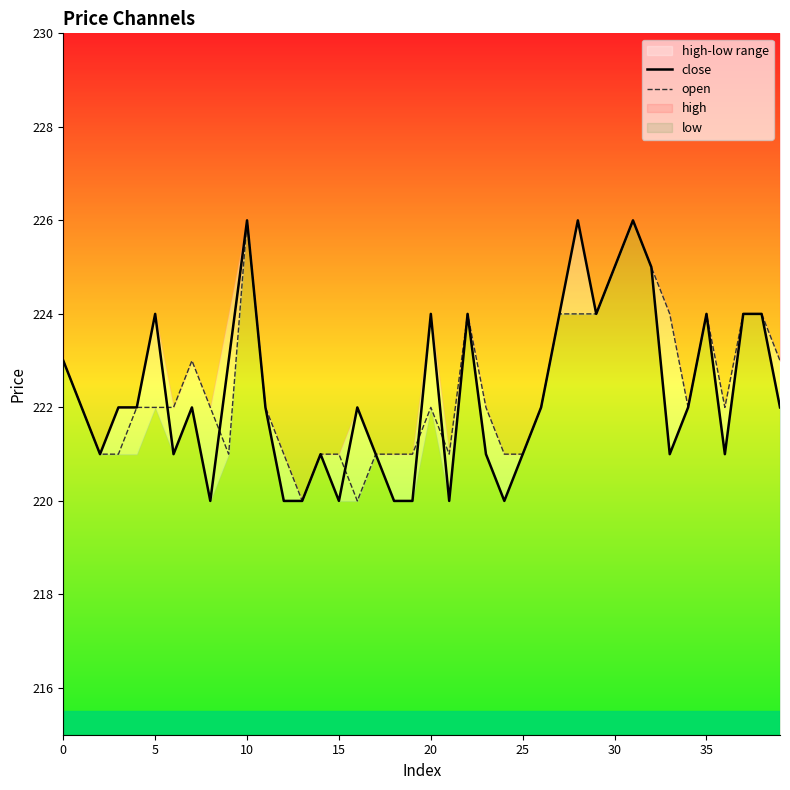

True or false: close has a value of 70 at 35.

False